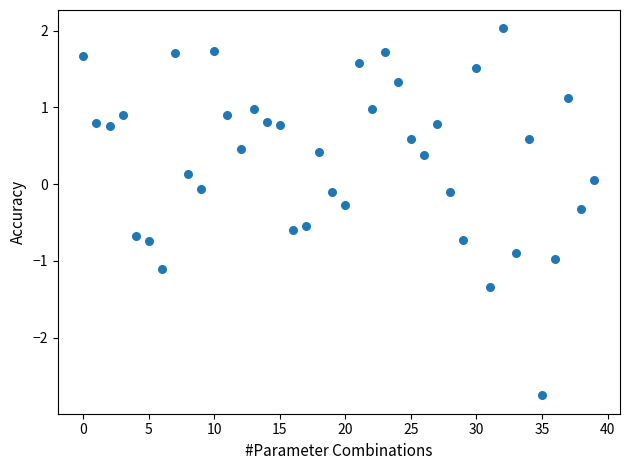

What is the range of Y values (max minus min)?

4.8